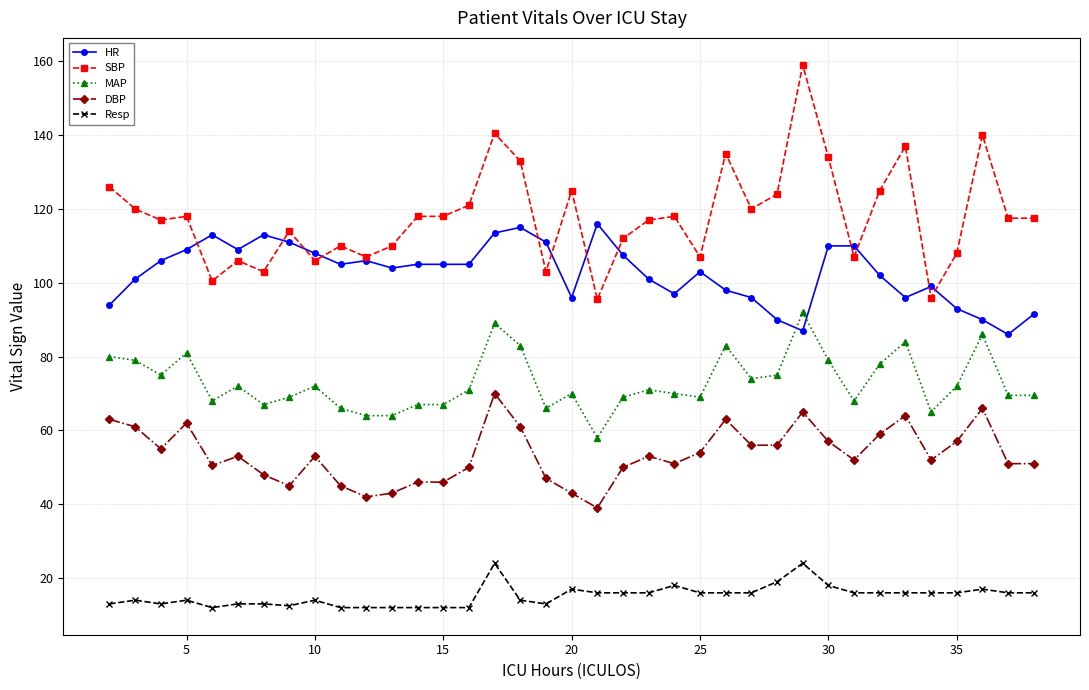

Which series has the largest range (max minus min)?

SBP